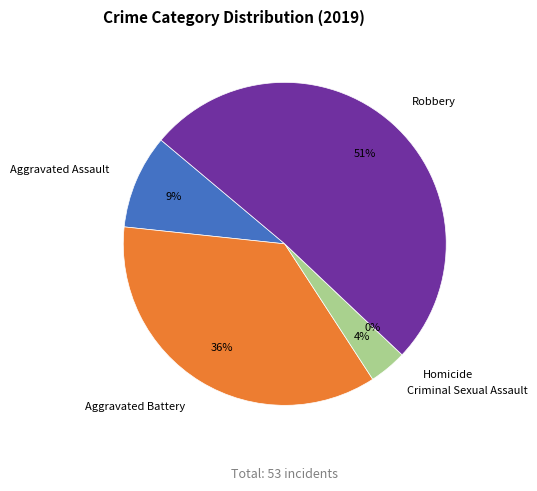

To the nearest percent, what is the difference between the largest and smallest slice percentages?

51%